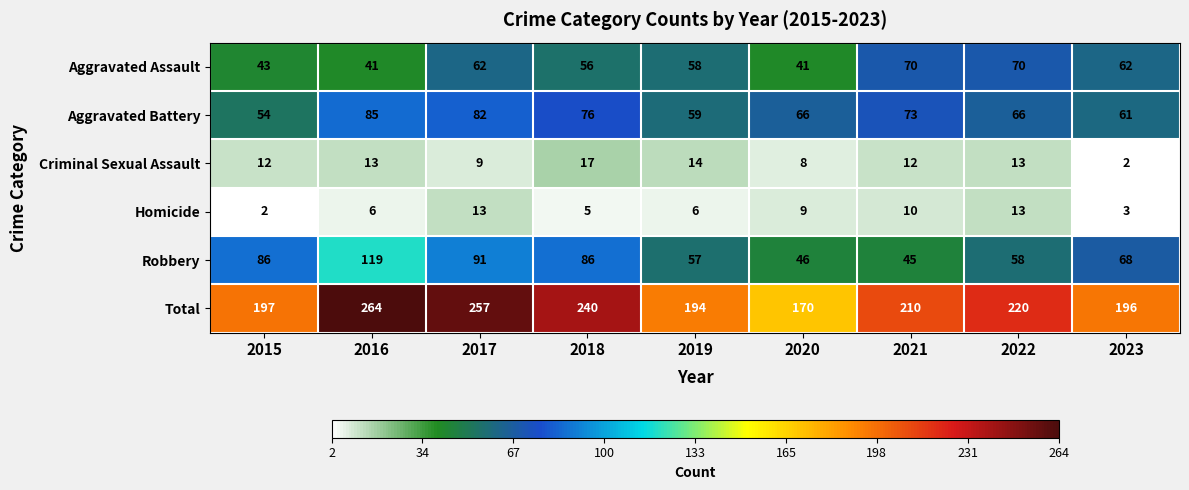

Which category has the highest value in the Robbery series?

2016